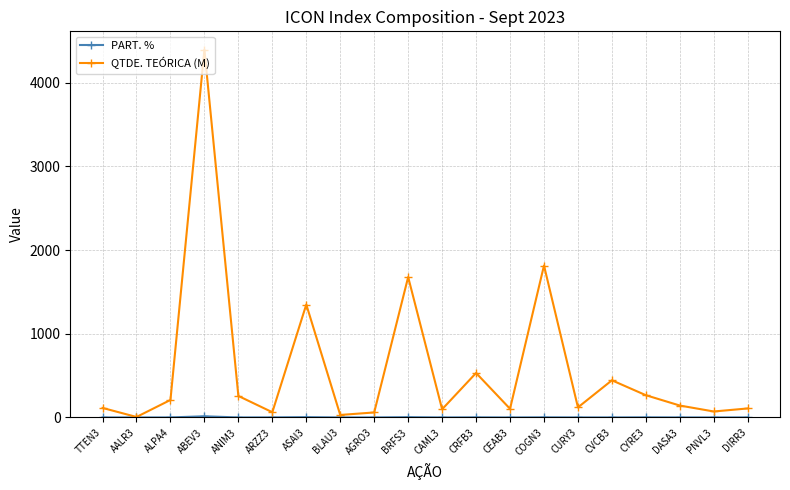

Which series has the largest total across all categories?

QTDE. TEÓRICA (M)